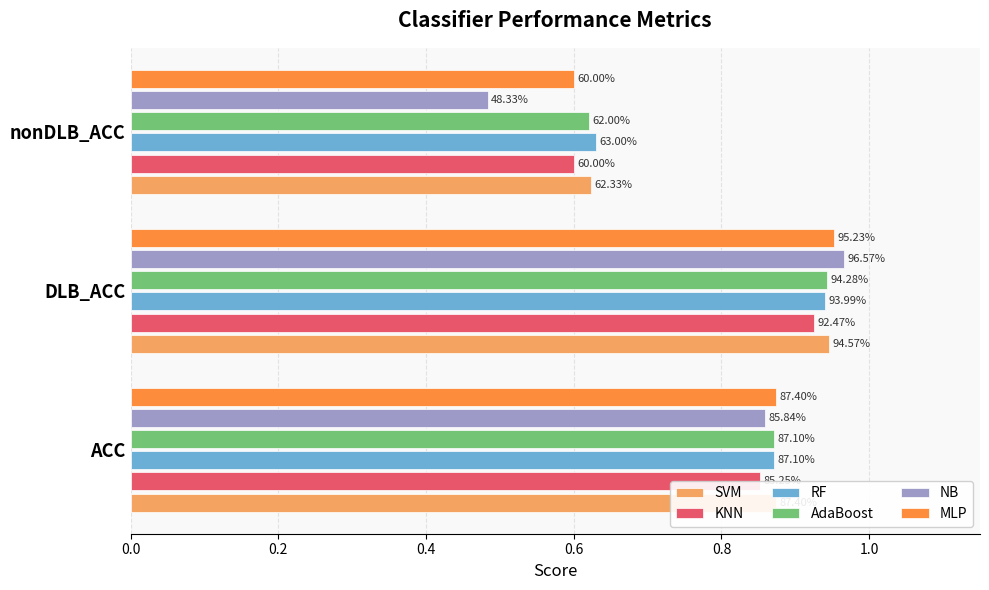

What is the difference between the maximum and minimum values in the AdaBoost series?

0.3